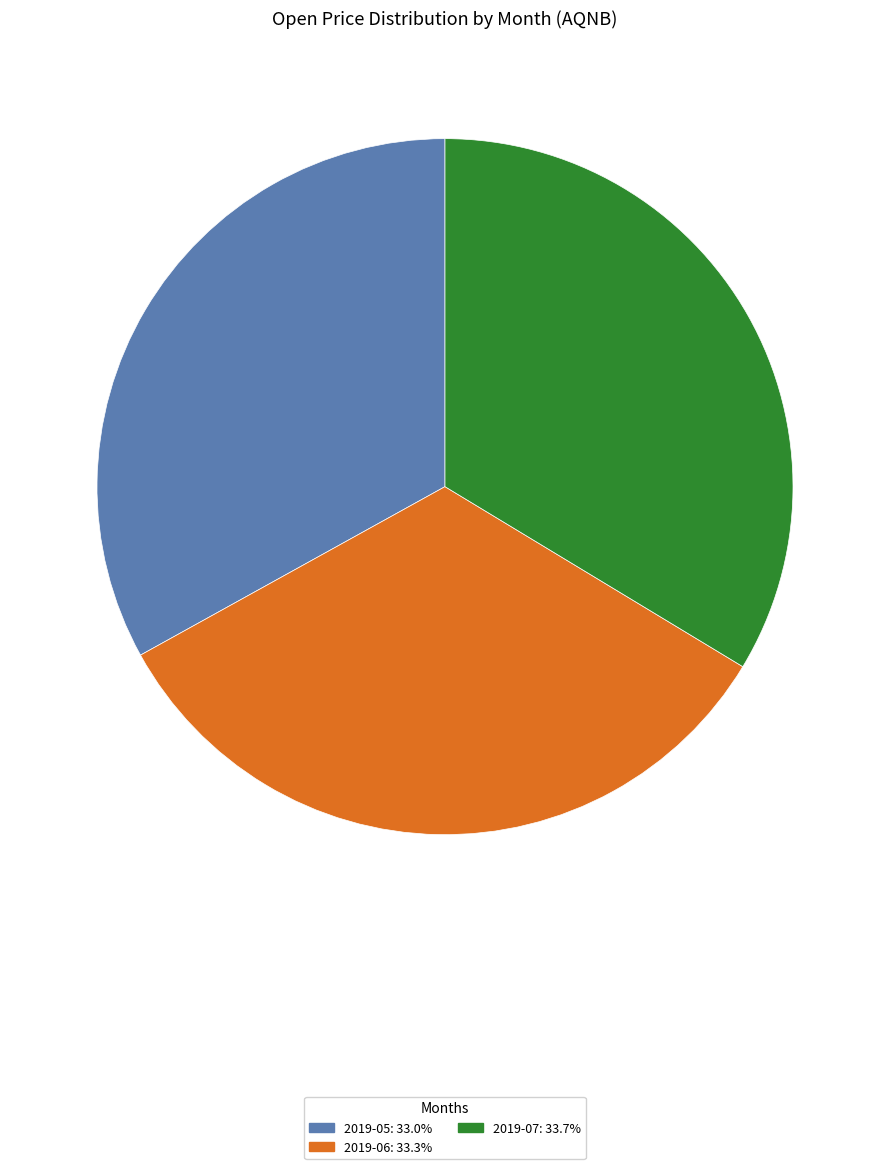

Is there any slice that represents more than half of the pie?

No